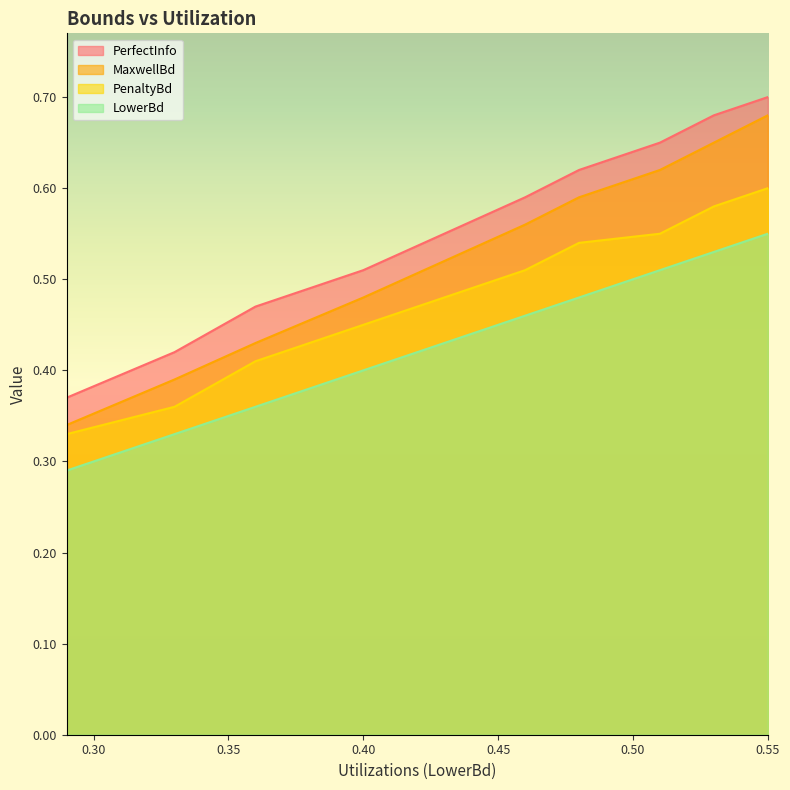

What value does the MaxwellBd series have at 0.51?

0.6